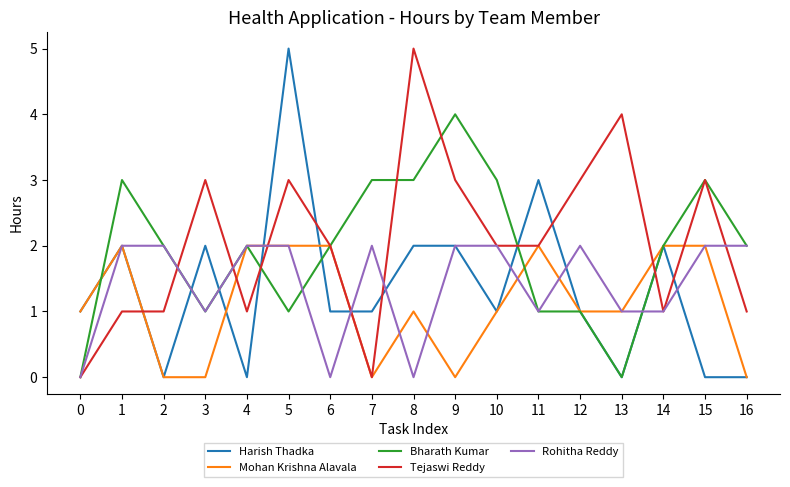

What are all the series names shown in the legend?

Harish Thadka, Mohan Krishna Alavala, Bharath Kumar, Tejaswi Reddy, Rohitha Reddy